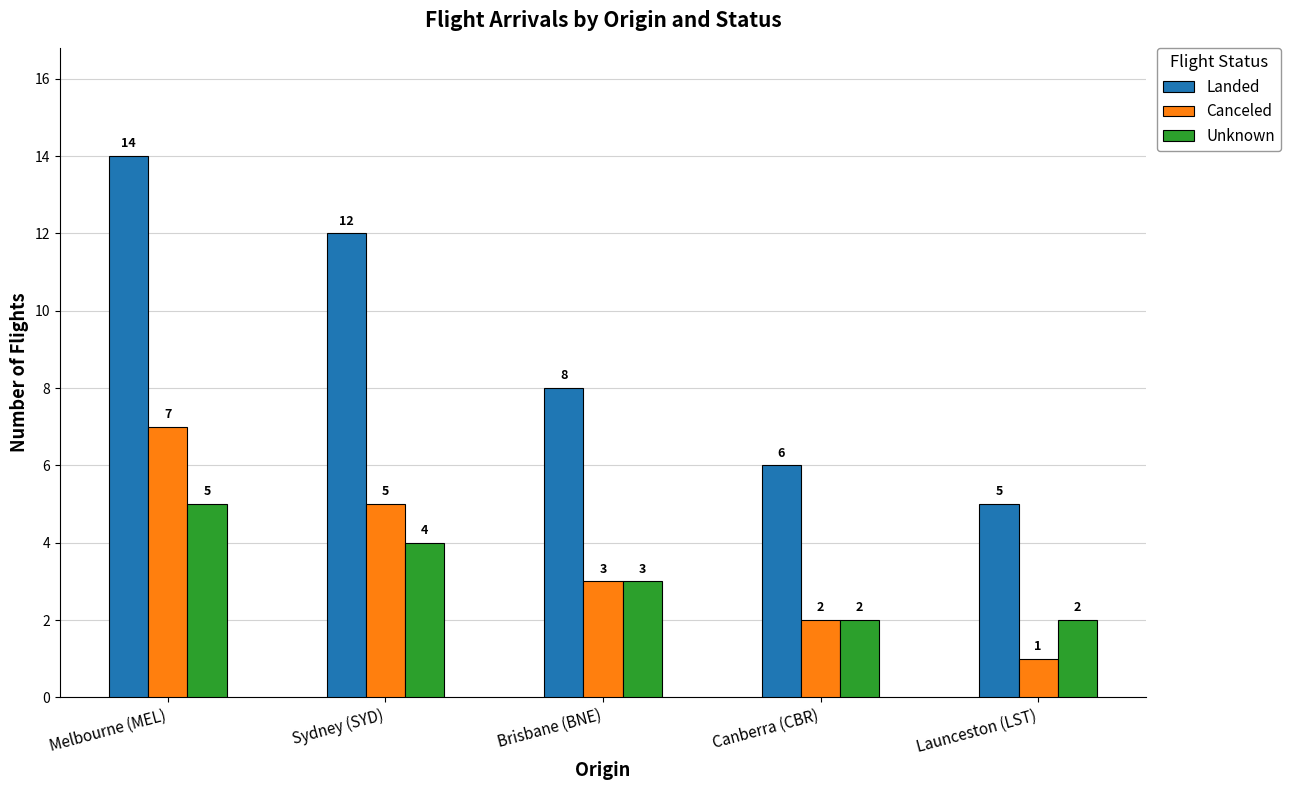

What is the difference between the Canceled values at Launceston (LST) and Canberra (CBR)?

1